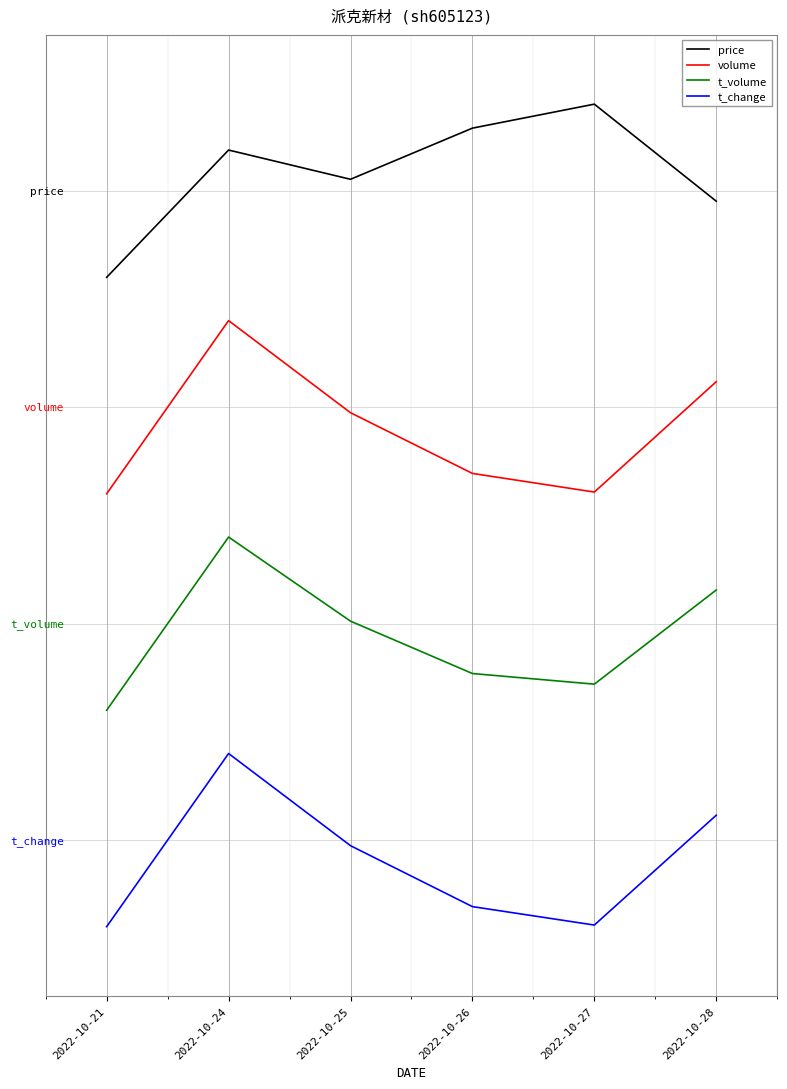

Is this an area chart (filled region under the line)?

No